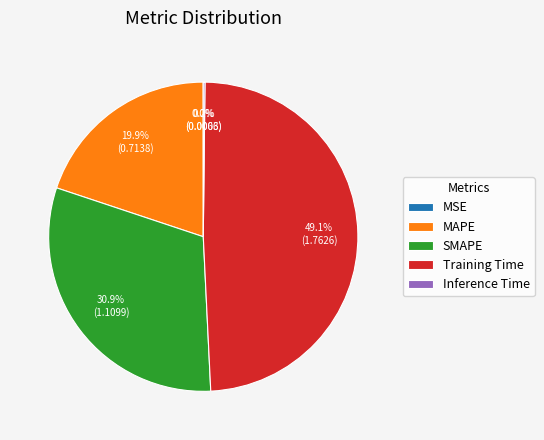

What is the largest slice in the pie chart?

Training Time